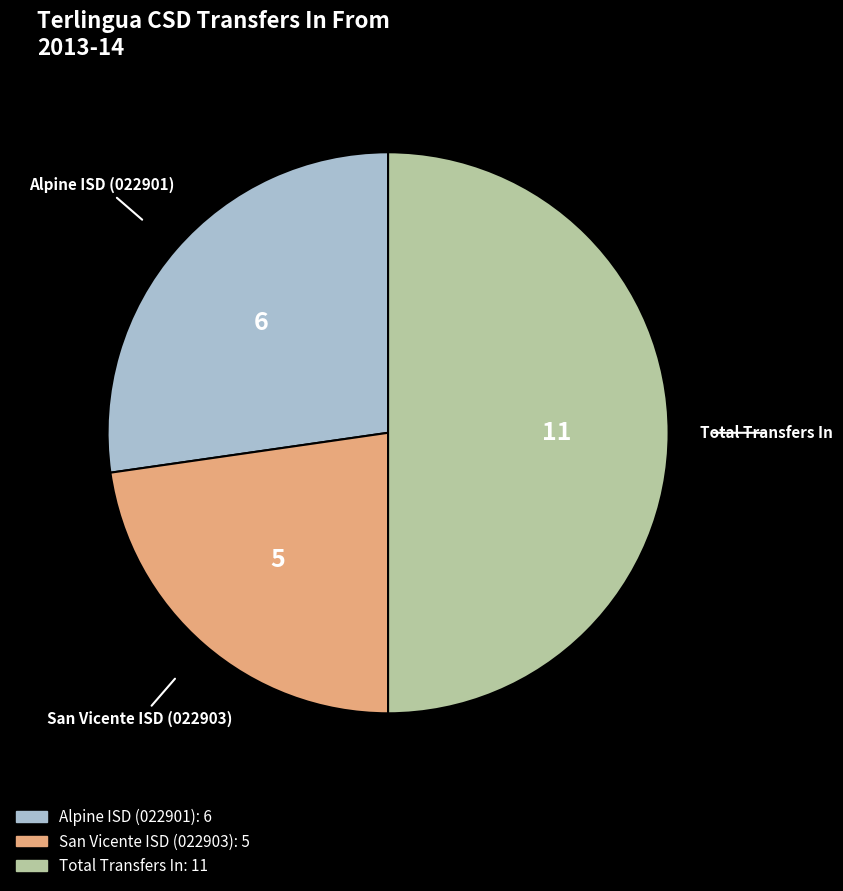

What is the smallest slice in the pie chart?

San Vicente ISD (022903)